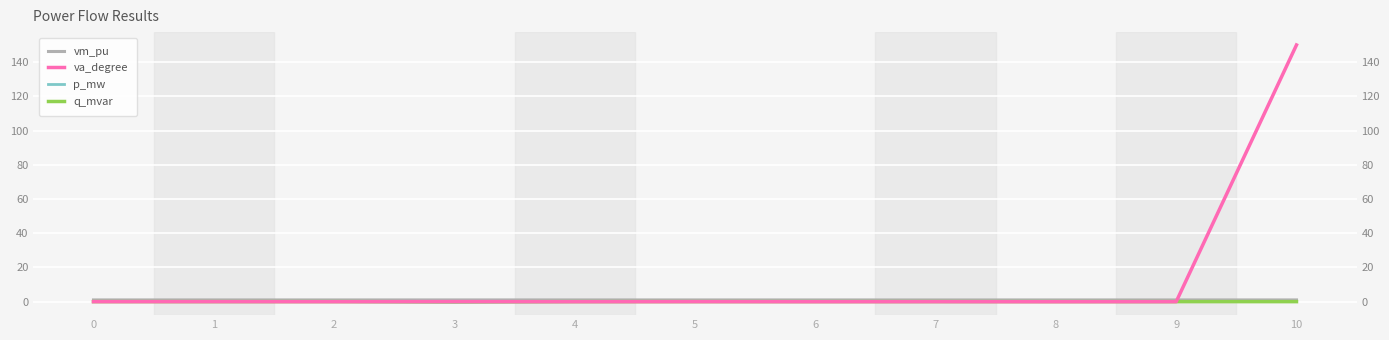

How many lines are shown in the chart?

4